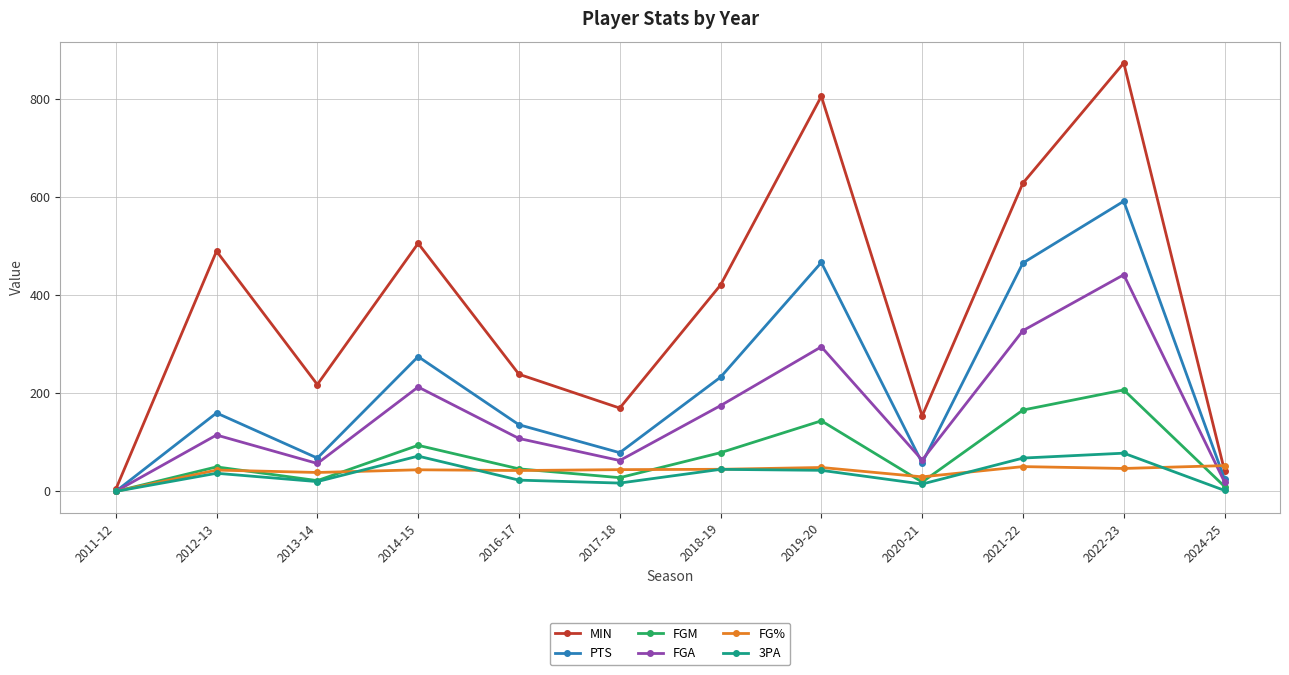

What is the average value of the MIN series?

379.4